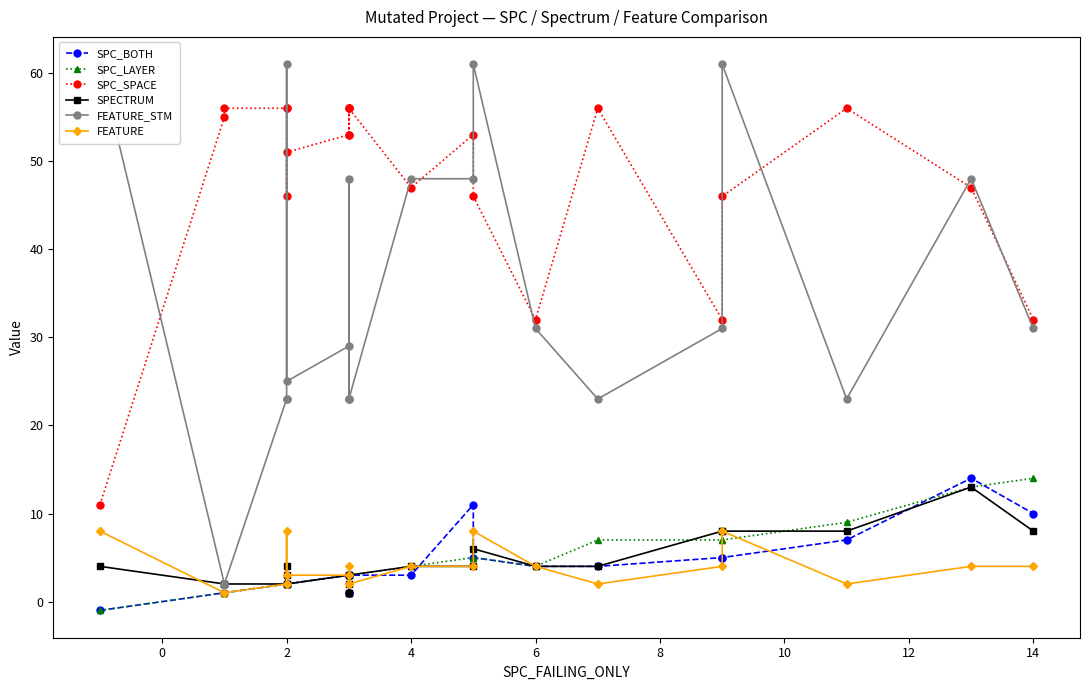

What is the minimum value for FEATURE_STM?

2